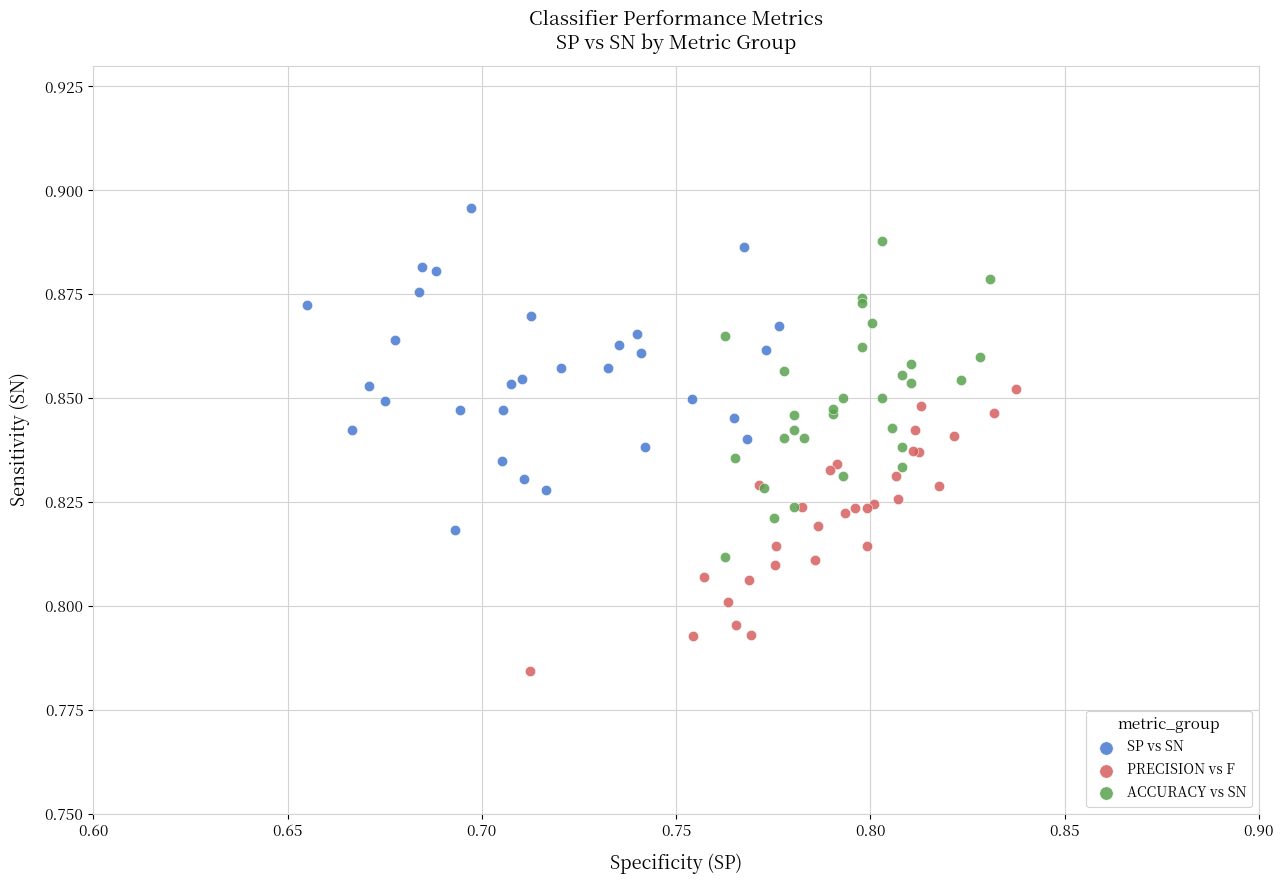

Which series reaches the maximum Y coordinate?

SP vs SN